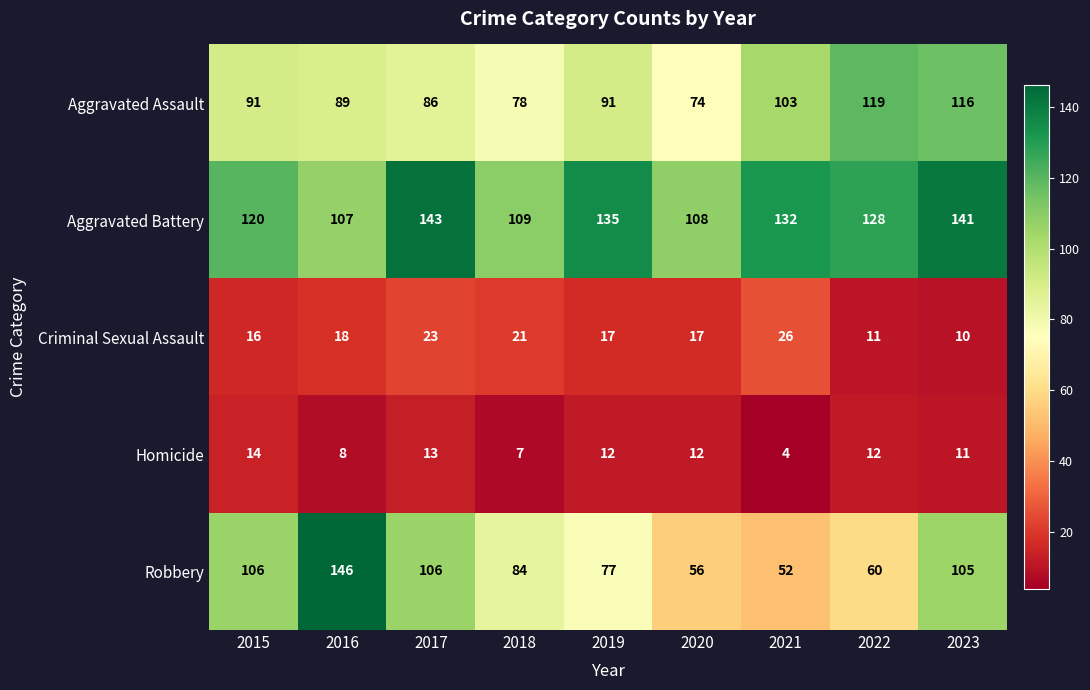

What is the spread (max minus min) of values at 2017?

130